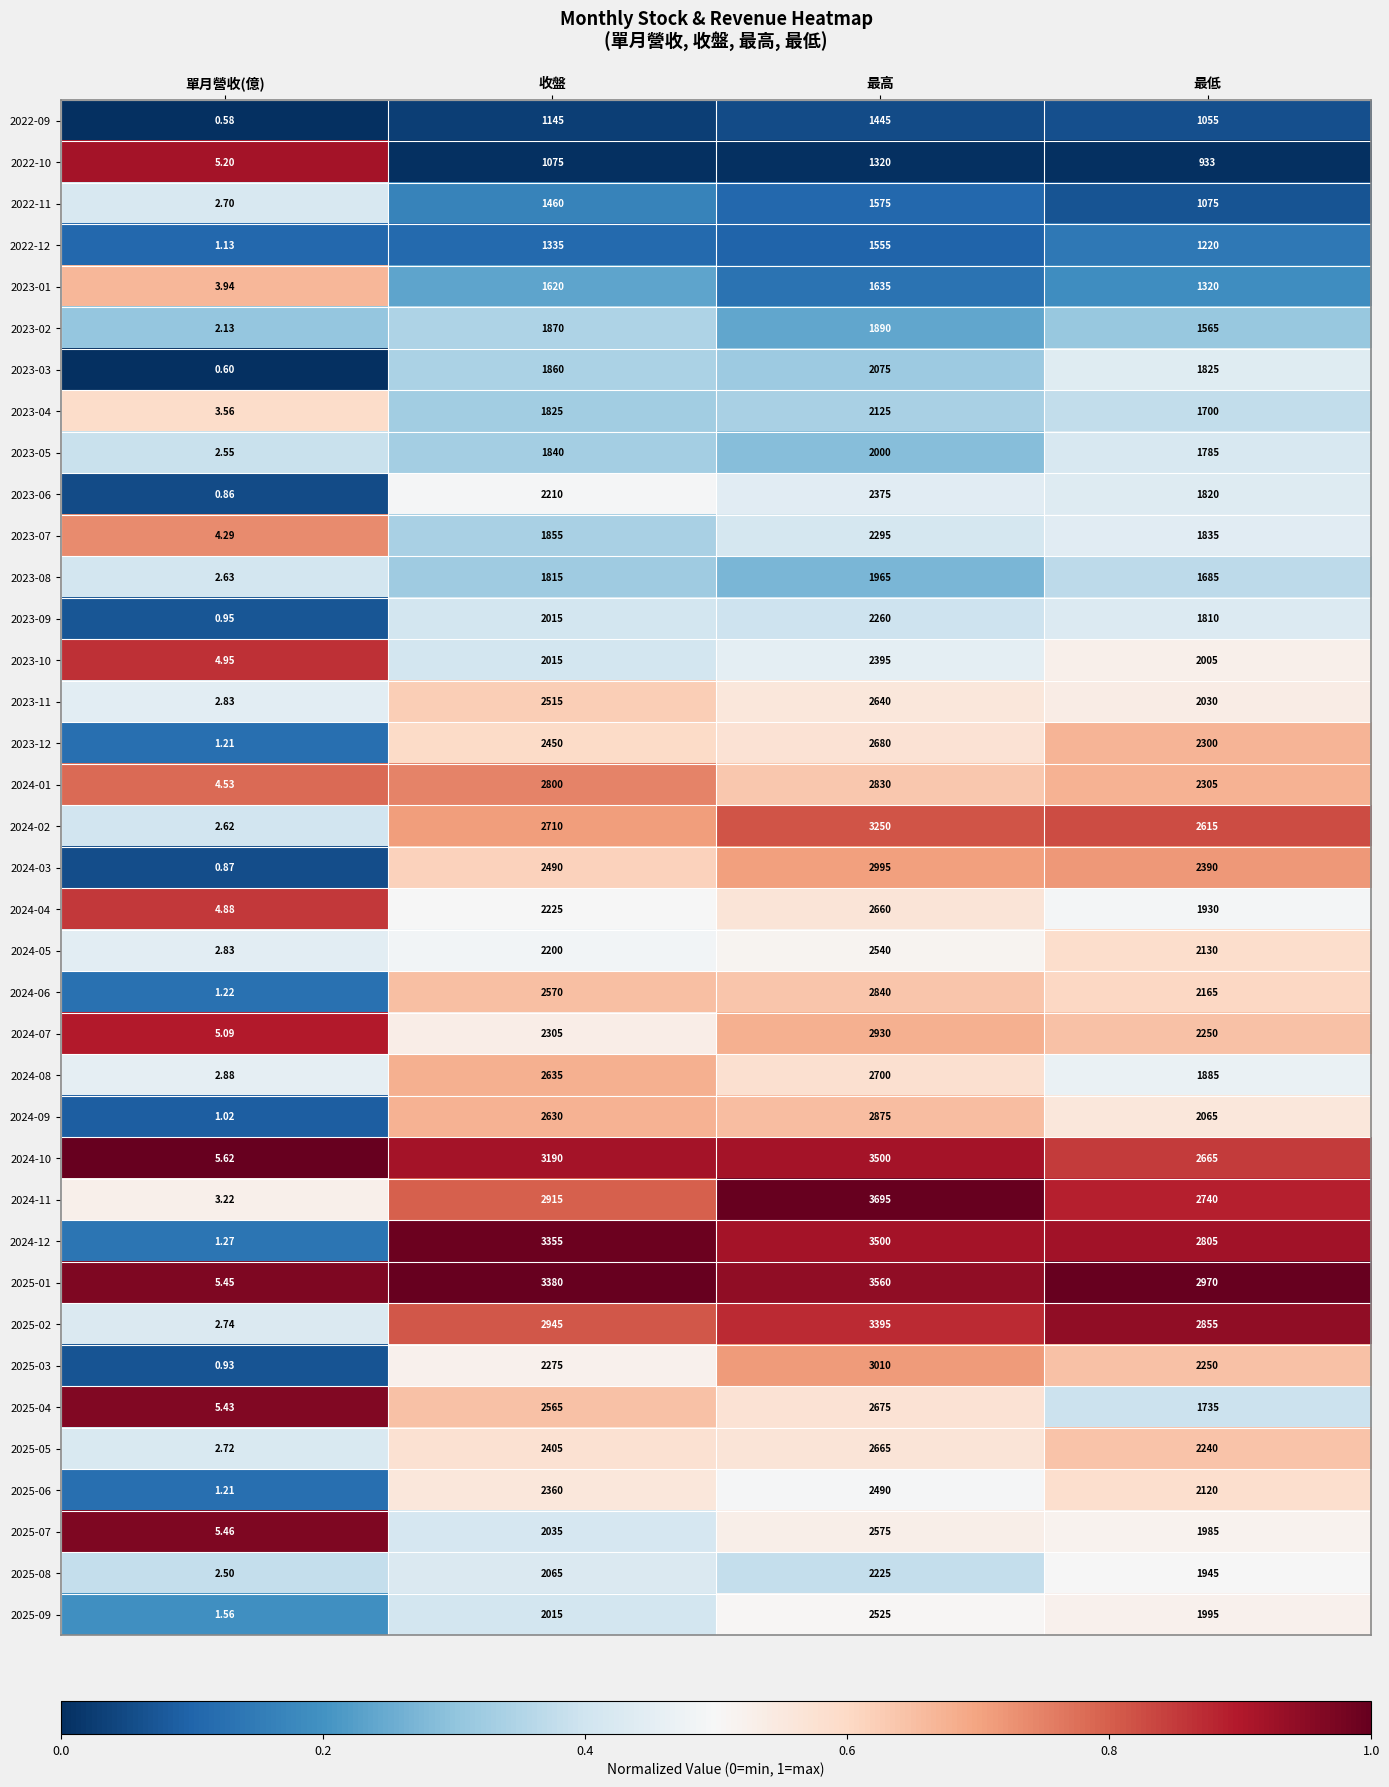

At which label is 2024-05 closest to 1271?

最低